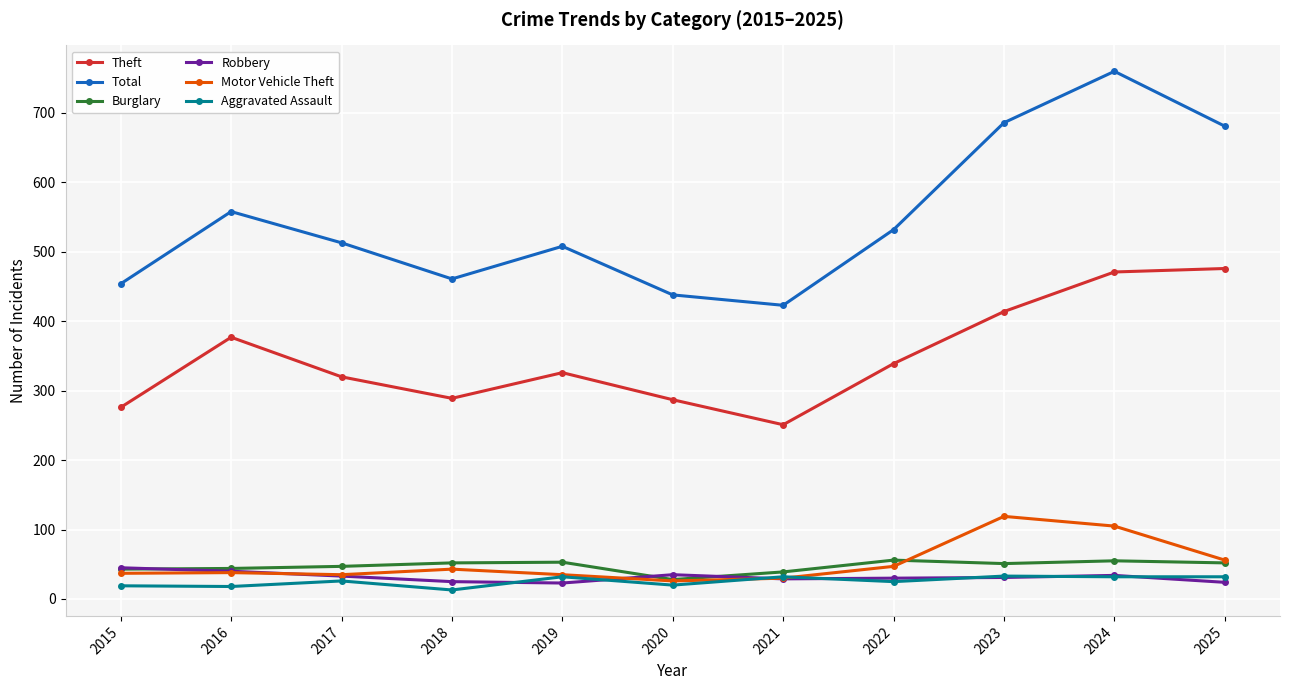

The value of Theft at 2017 is 152. True or false?

False